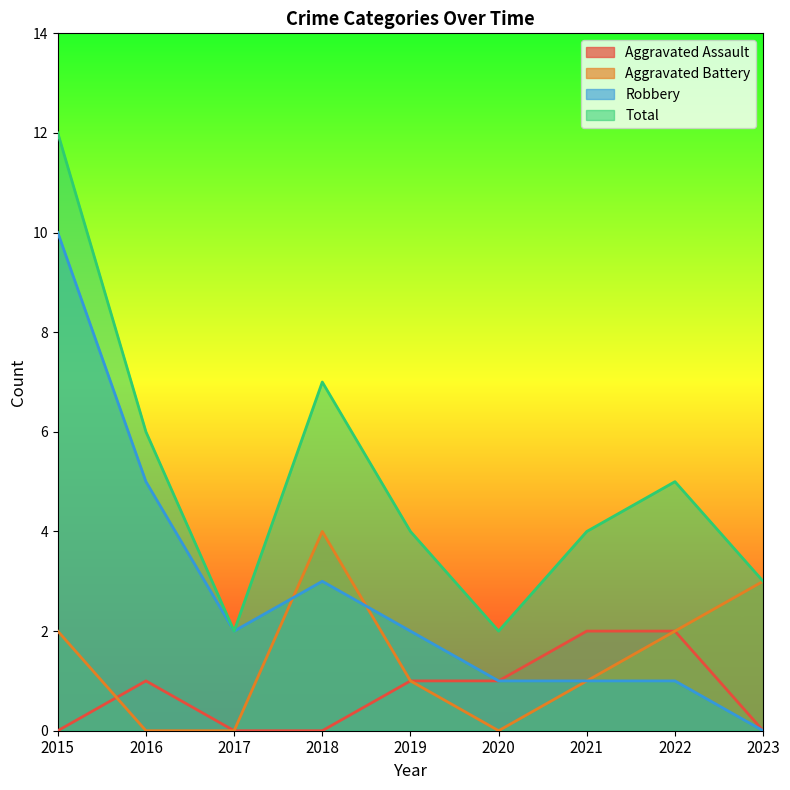

Which has a higher value, 2018 or 2019?

2019